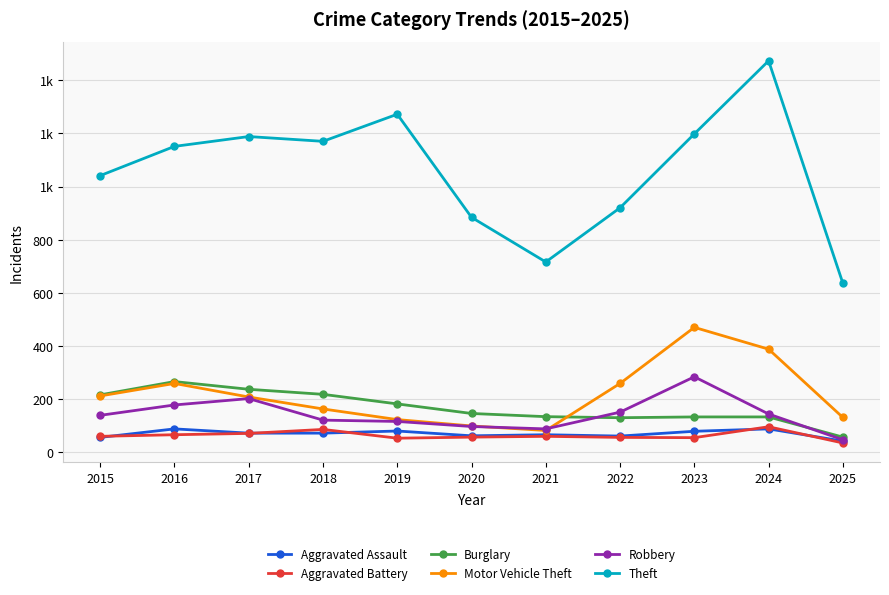

Does the chart have visible grid lines?

Yes